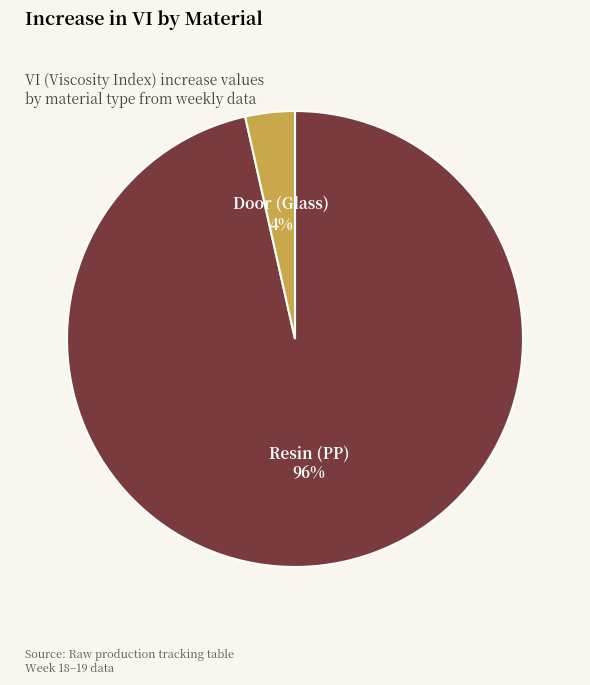

Which category has the biggest portion of the pie?

Resin (PP)